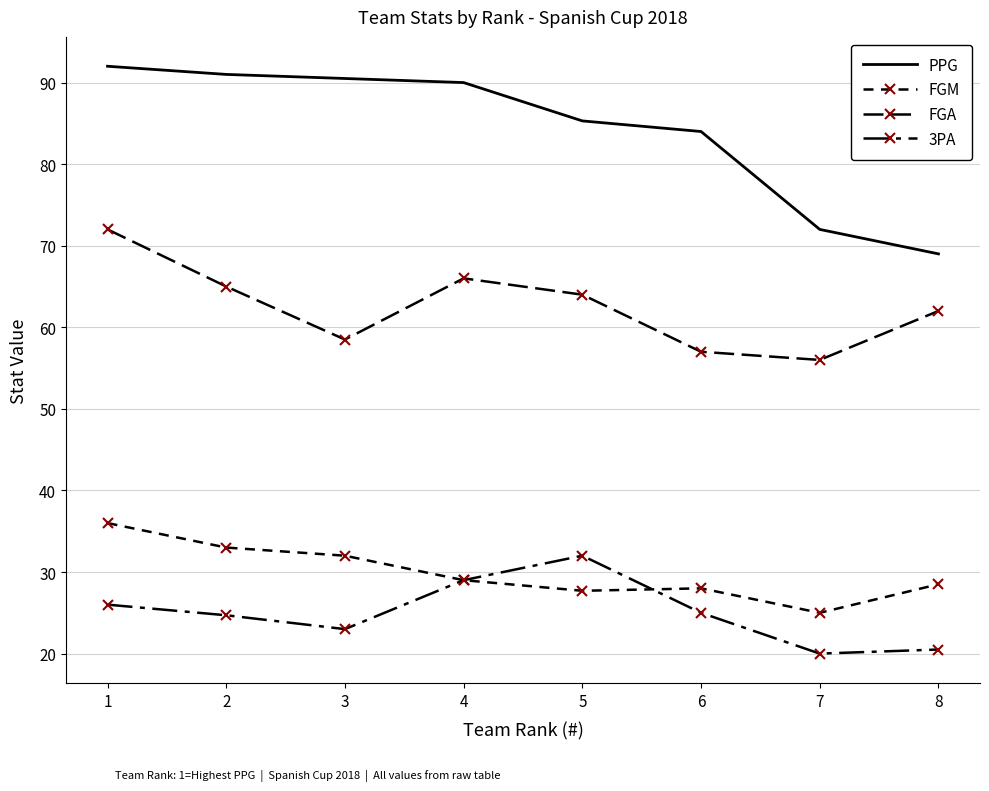

Reading left to right, extract all data points from this chart.

PPG: 1=92.0	2=91.0	3=90.5	4=90.0	5=85.3	6=84.0	7=72.0	8=69.0
FGM: 1=36.0	2=33.0	3=32.0	4=29.0	5=27.7	6=28.0	7=25.0	8=28.5
FGA: 1=72.0	2=65.0	3=58.5	4=66.0	5=64.0	6=57.0	7=56.0	8=62.0
3PA: 1=26.0	2=24.7	3=23.0	4=29.0	5=32.0	6=25.0	7=20.0	8=20.5